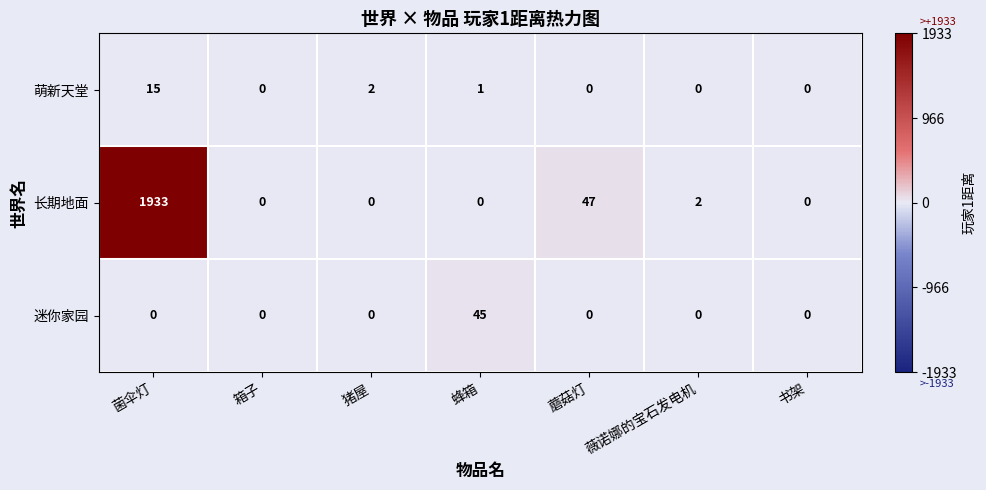

Rank the series by their maximum value, from highest to lowest.

长期地面, 迷你家园, 萌新天堂